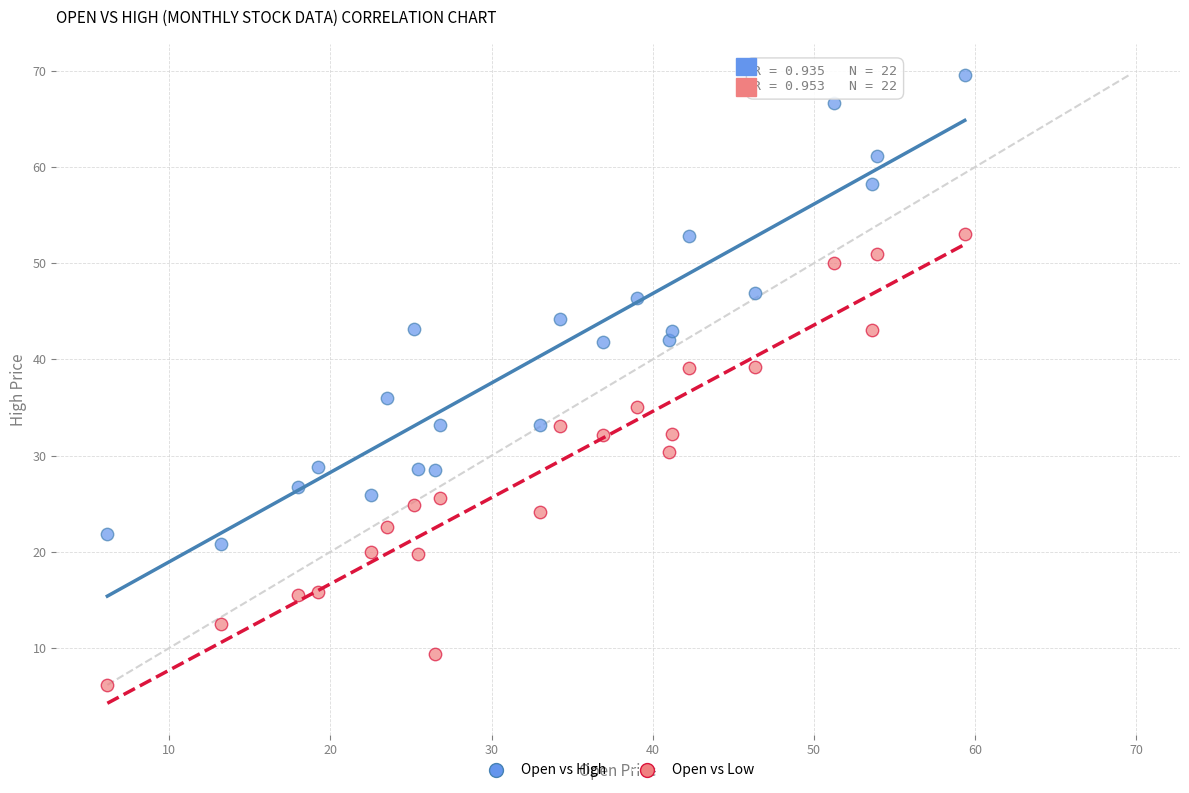

Across all data points, what is the range of X values (max minus min)?

53.2